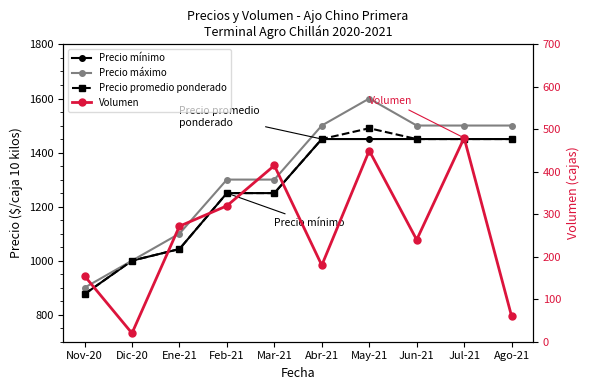

What is the smallest value displayed?

20